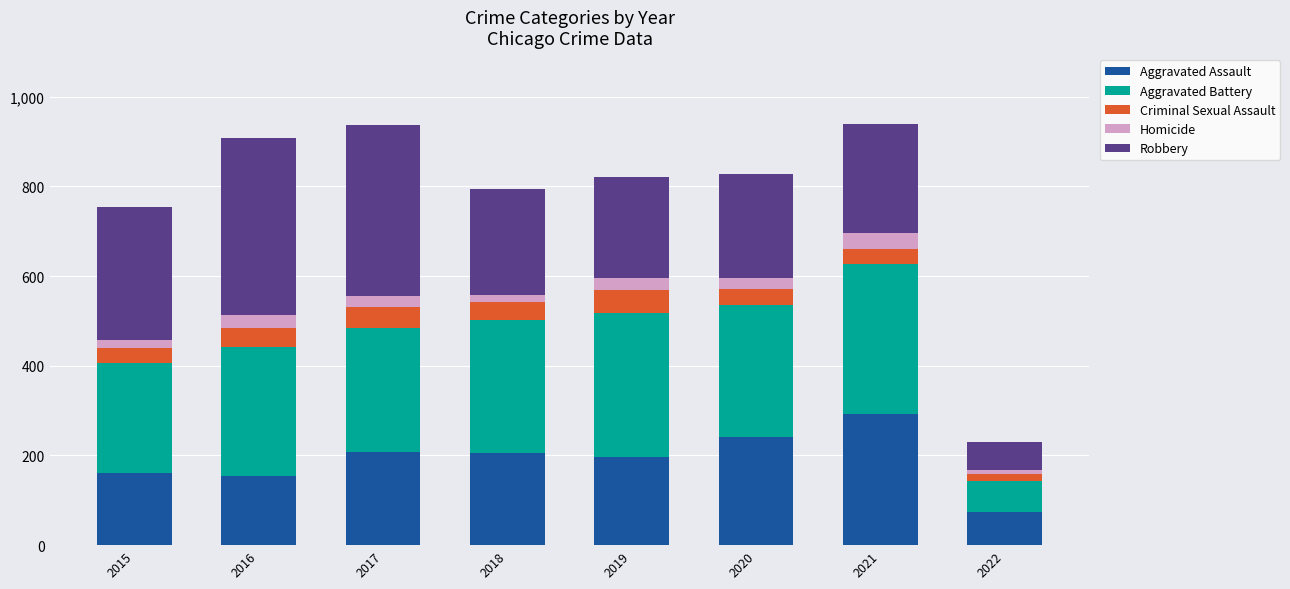

At which label does Aggravated Assault reach its peak?

2021